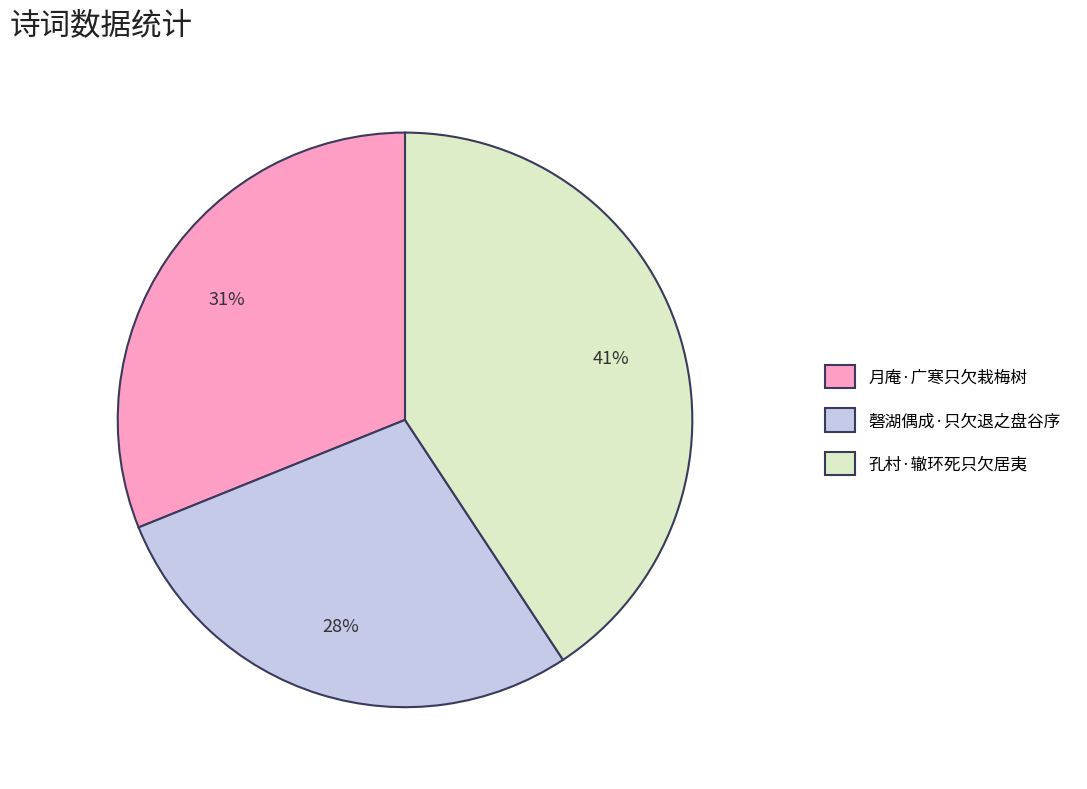

True or false: 孔村·辙环死只欠居夷 accounts for 41% of the total.

True